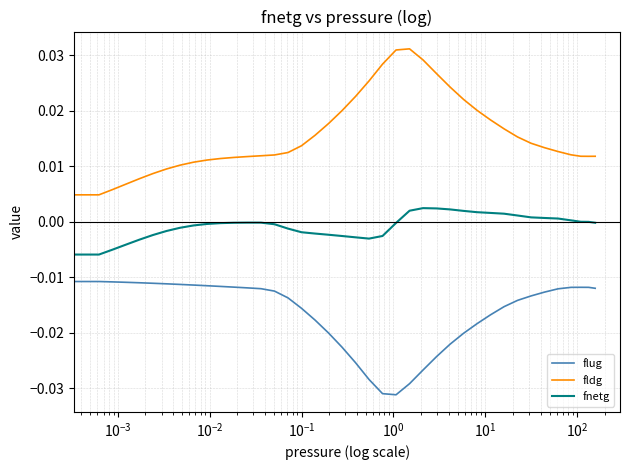

How many distinct data groups are displayed?

3